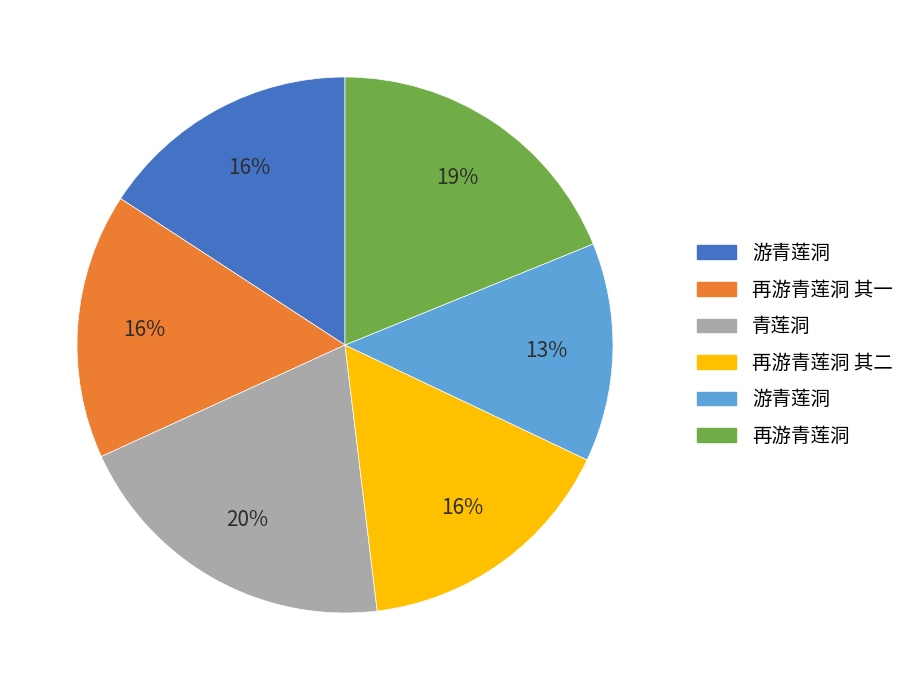

To the nearest percent, what is the average slice percentage?

17%